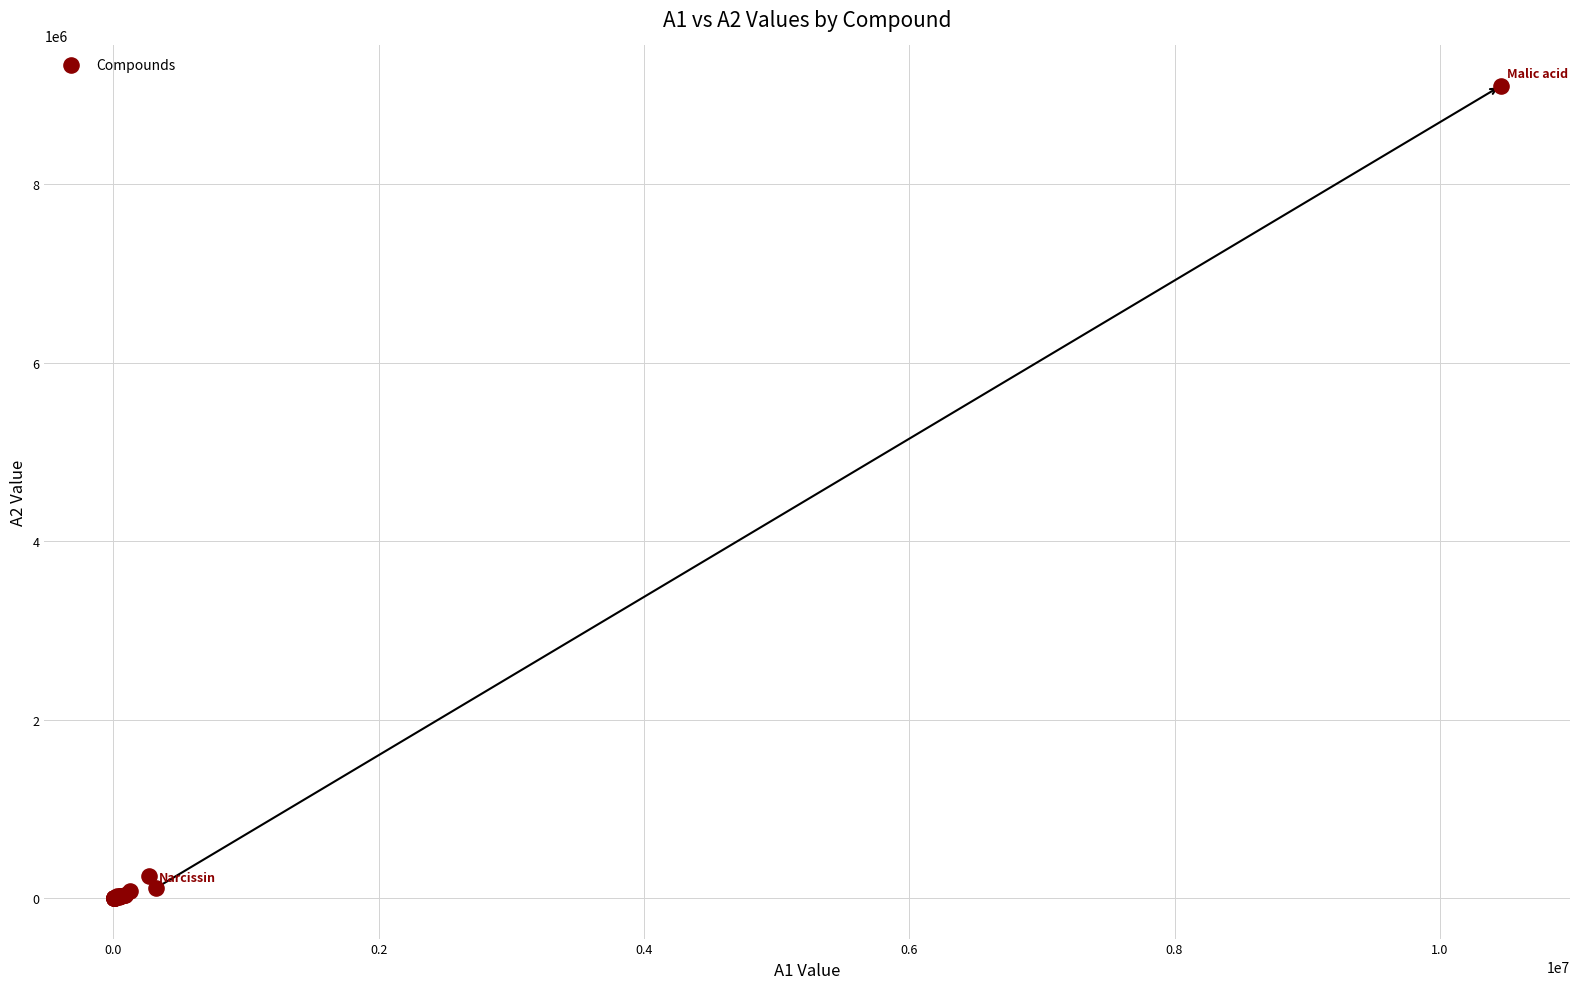

What Y value in the scatter plot is closest to 4549299?

244020.7